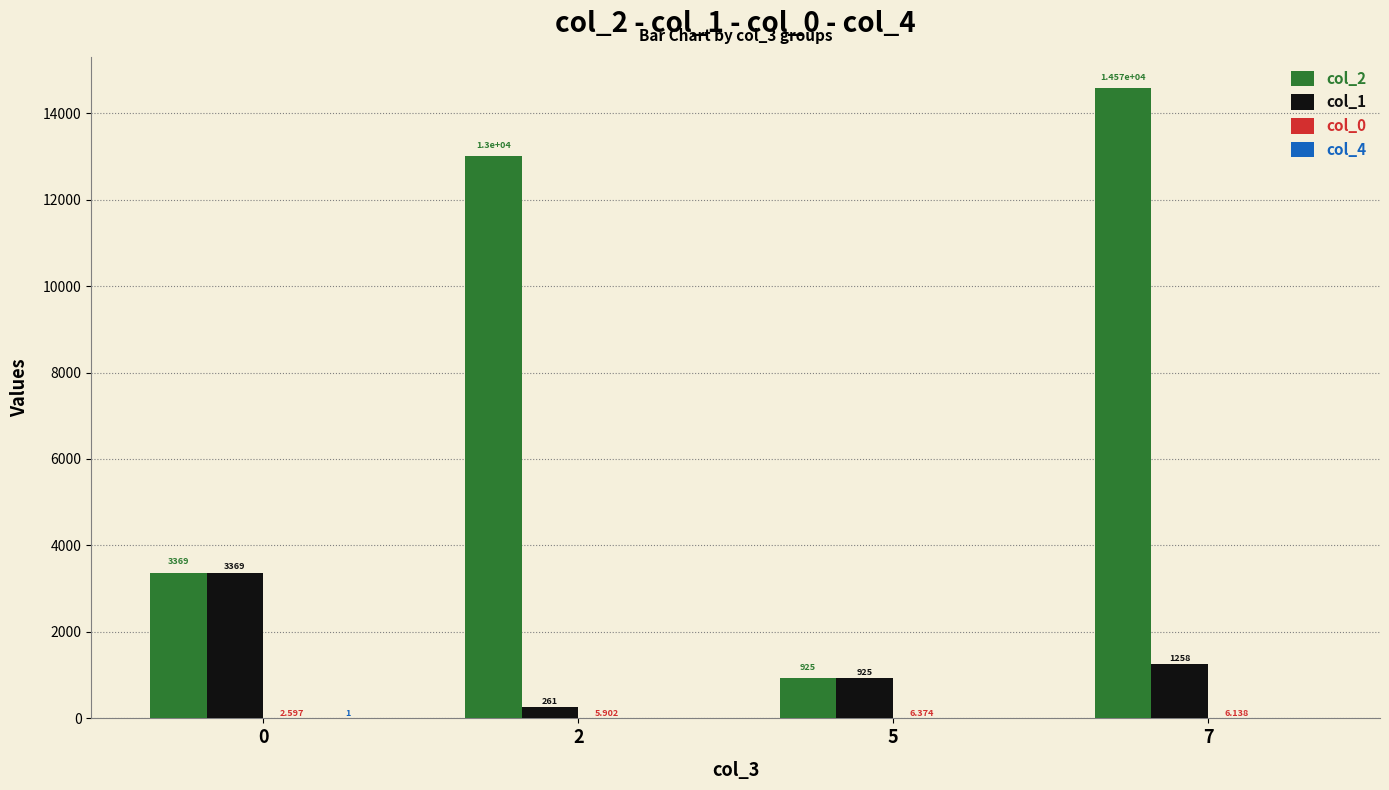

How many data points does each series have?

4